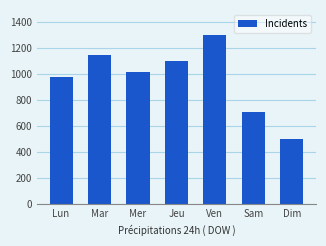

Rank the categories by value from lowest to highest.

Dim, Sam, Lun, Mer, Jeu, Mar, Ven